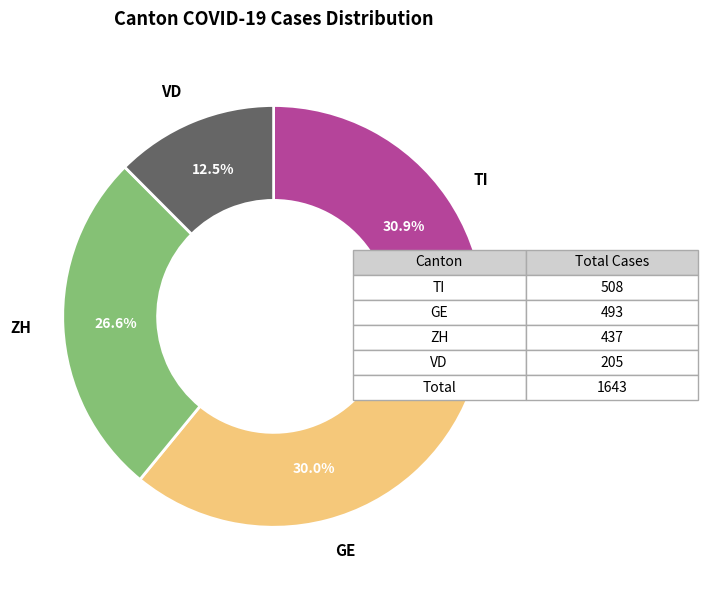

Is there any slice that represents more than half of the pie?

No